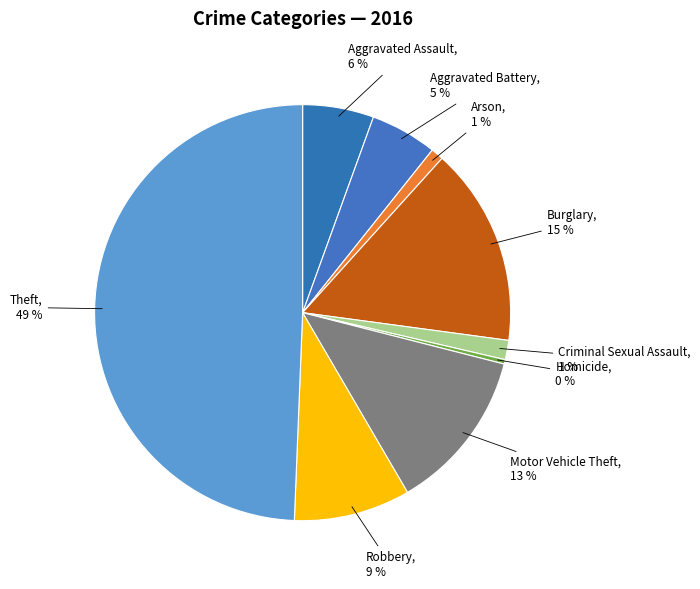

Which category has the biggest portion of the pie?

Theft